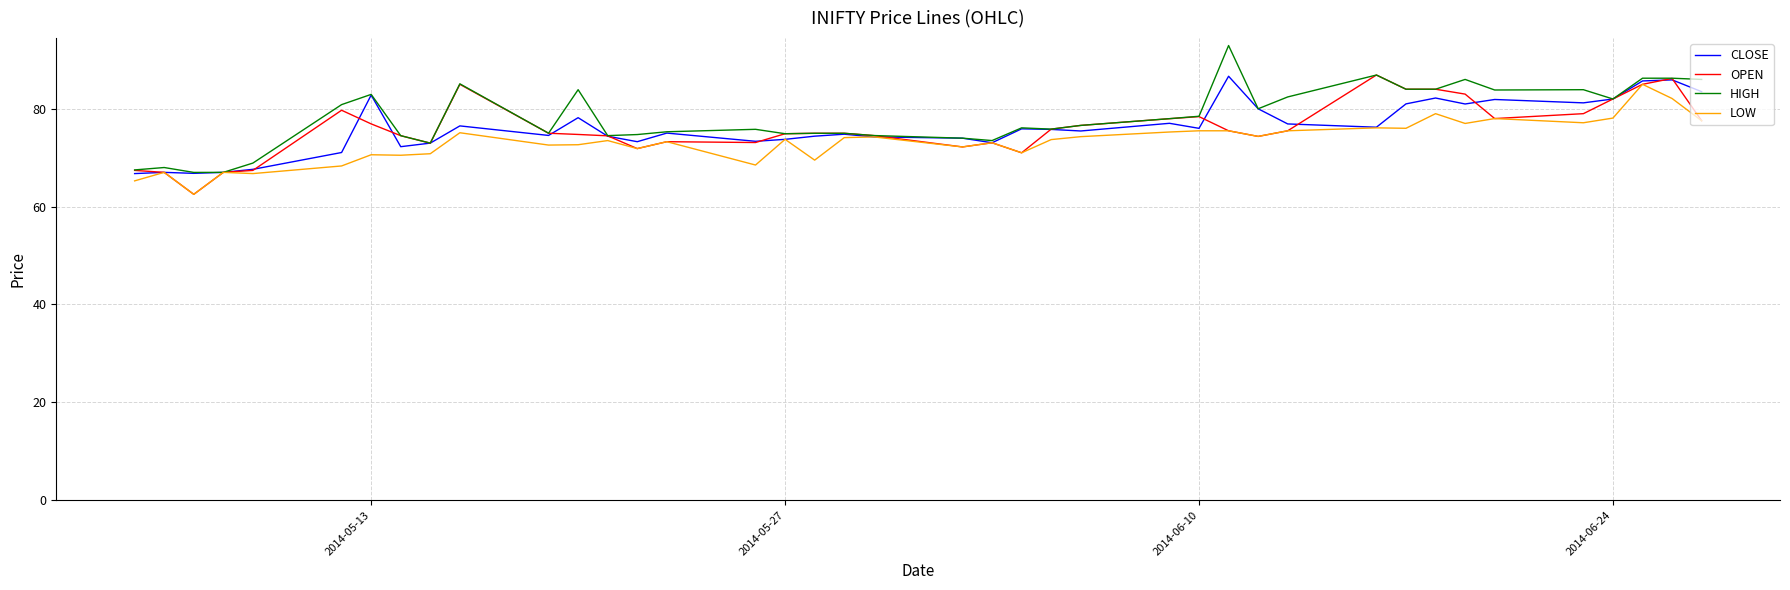

What is the greatest value displayed?

92.9